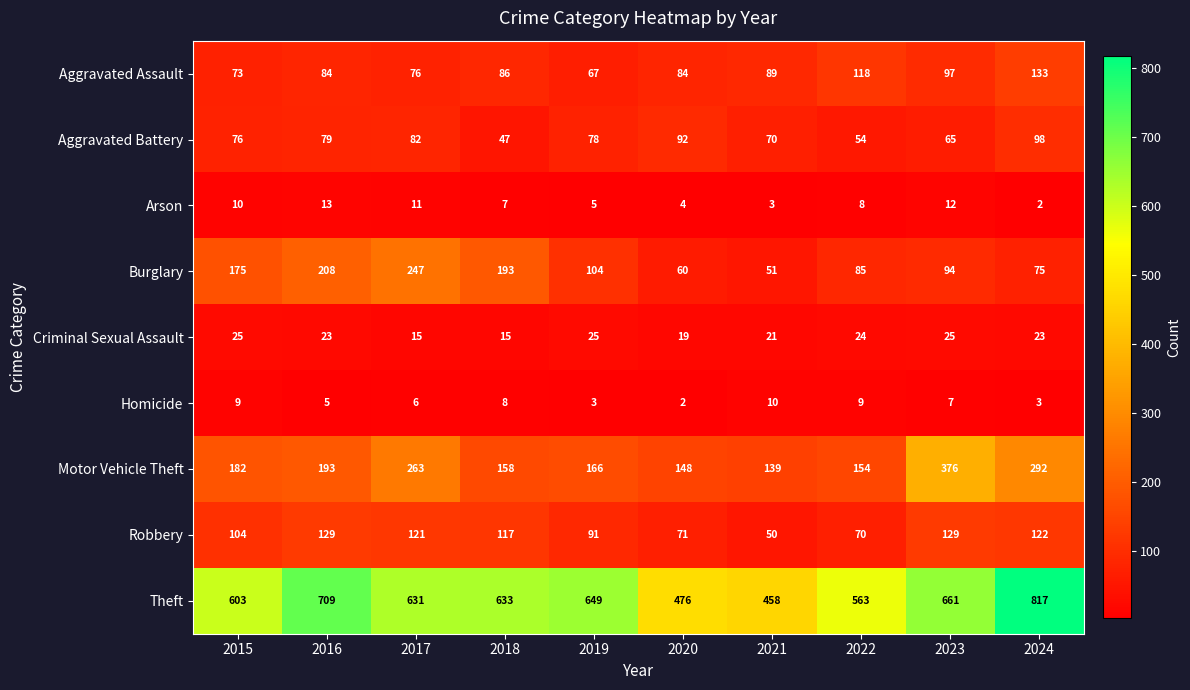

What is the difference between the maximum and minimum values in the Homicide series?

8